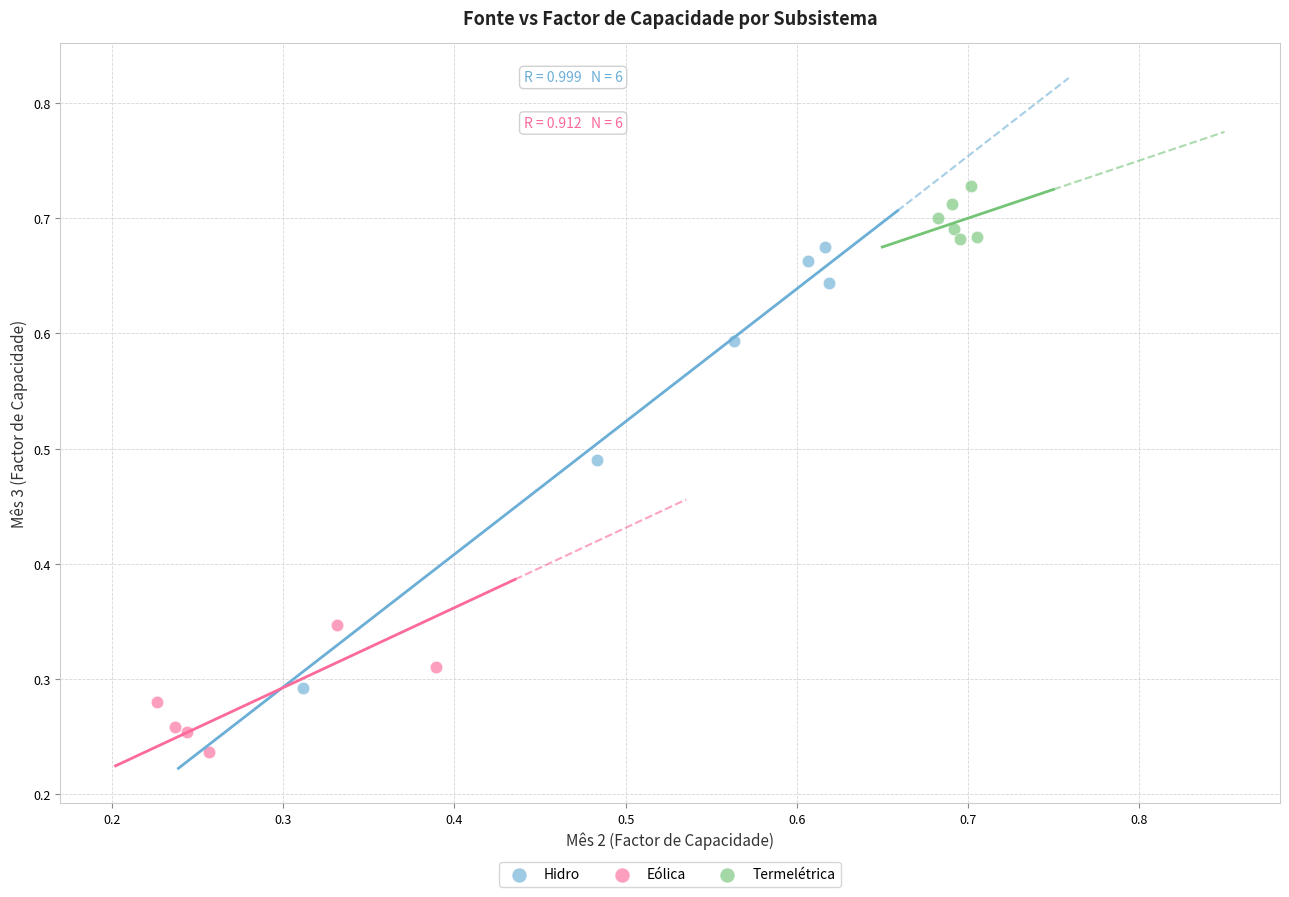

Which series contains the highest Y value?

Termelétrica